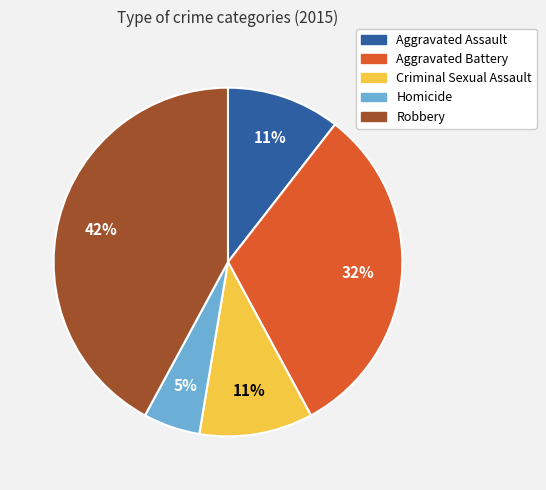

Is there a majority slice in this chart?

No